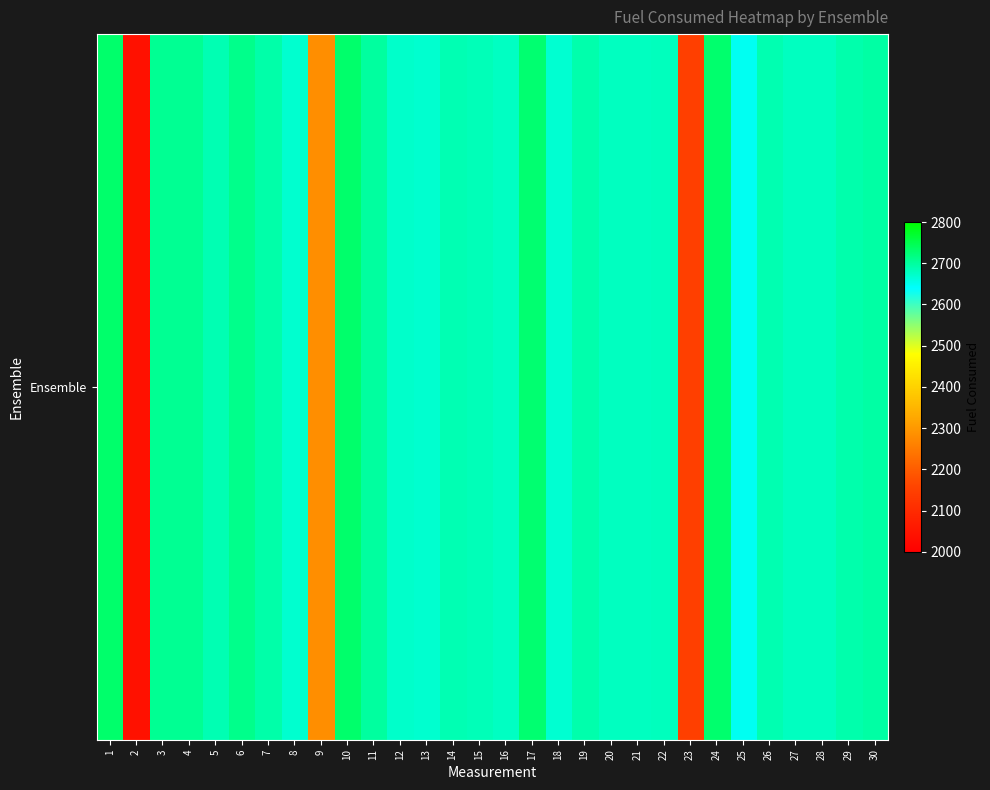

What is the difference between the second highest and second lowest values?

583.9